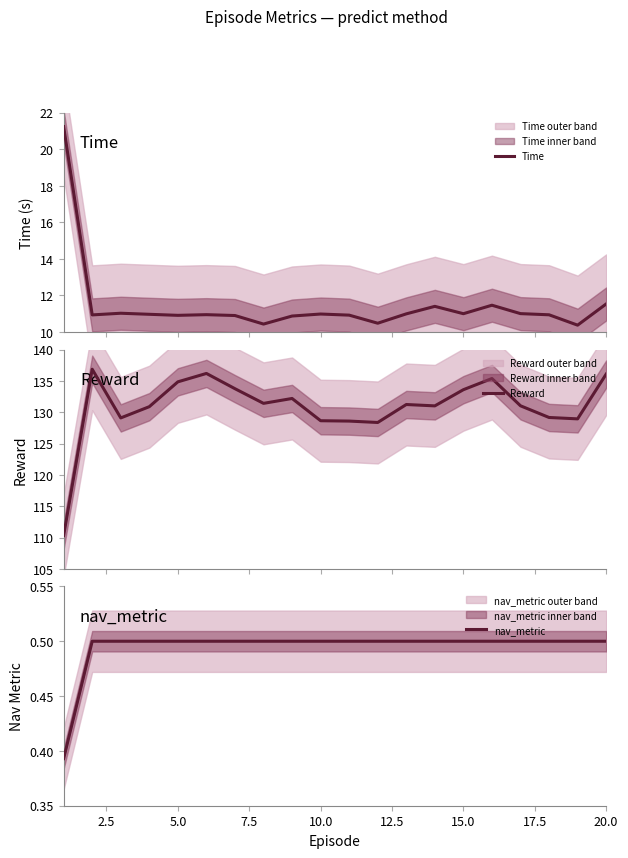

What are all the series names shown in the legend?

Time, Reward, nav_metric